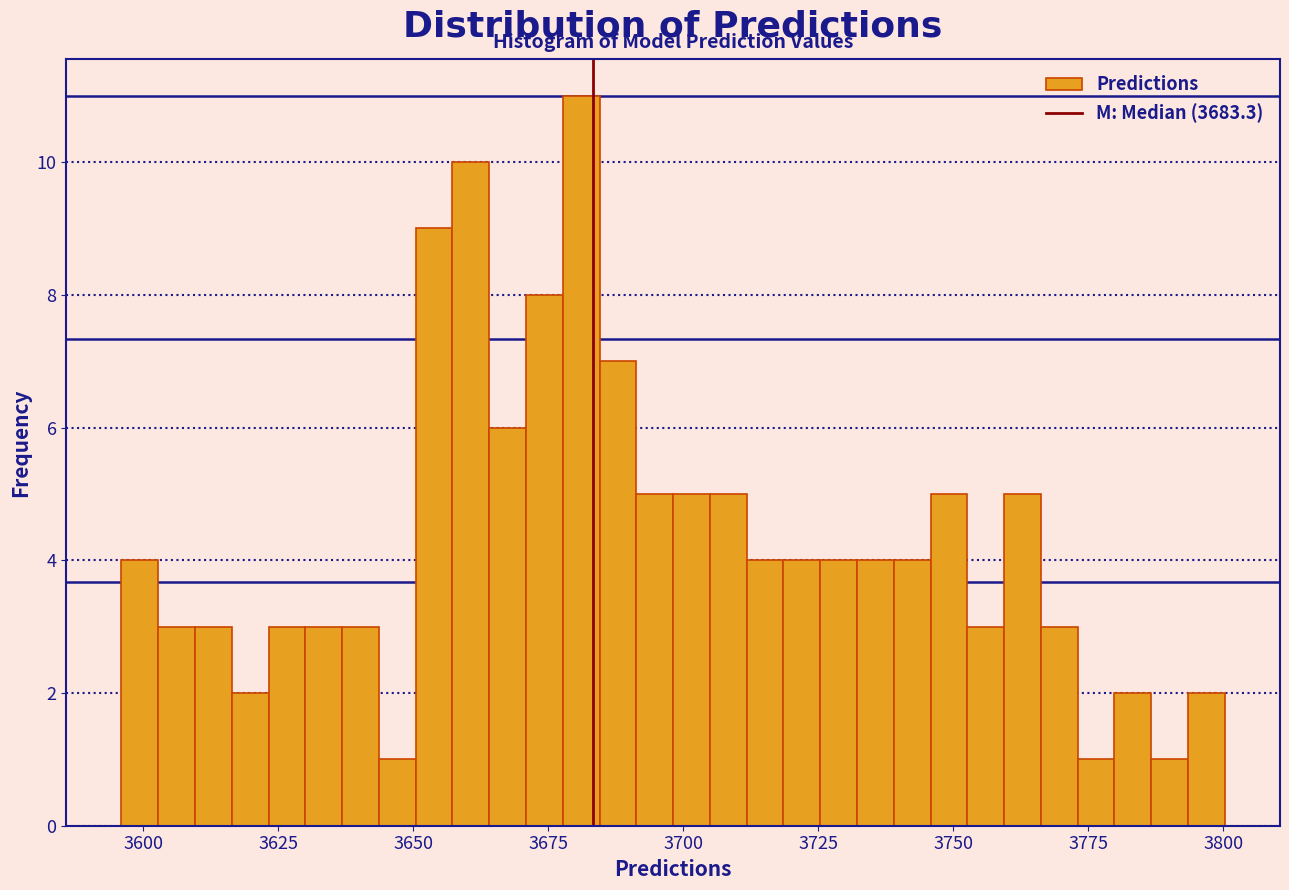

Around what value on the x-axis is the tallest bar? Give the approximate position of its centre, as read against the axis.

3680